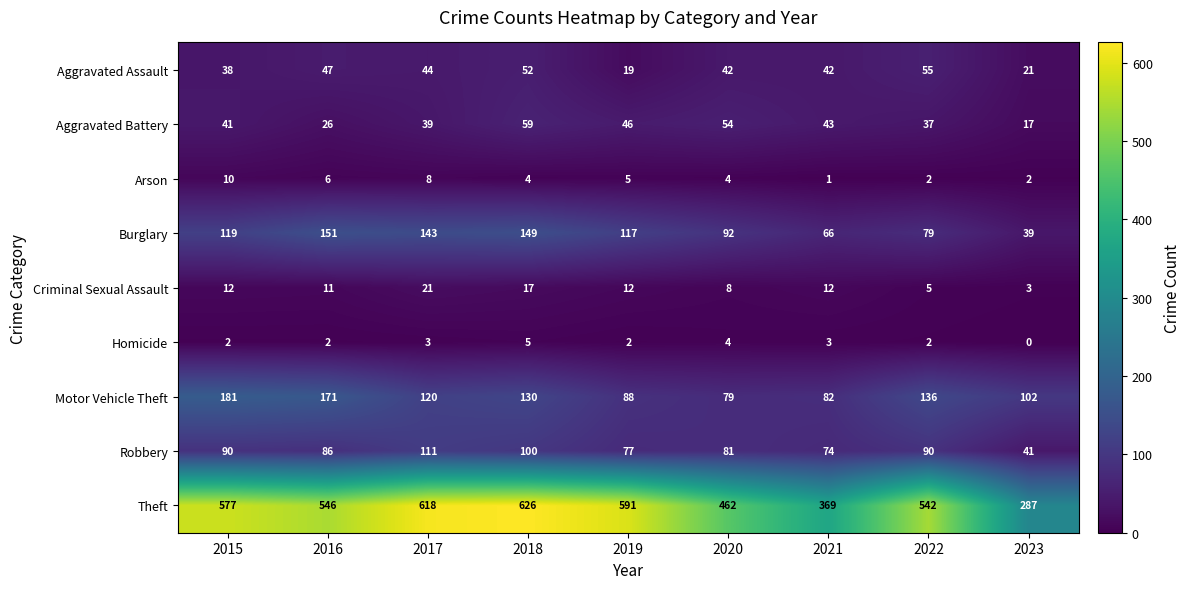

Which series has the largest total across all categories?

Theft